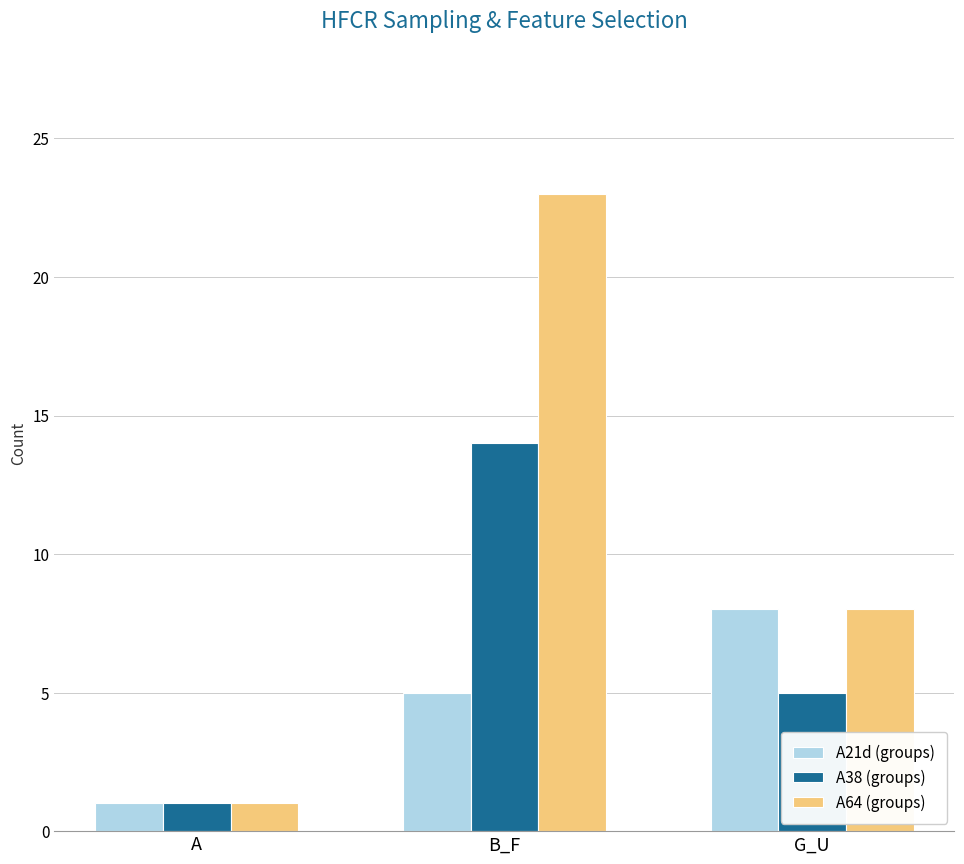

What are all the series names shown in the legend?

A21d (groups), A38 (groups), A64 (groups)